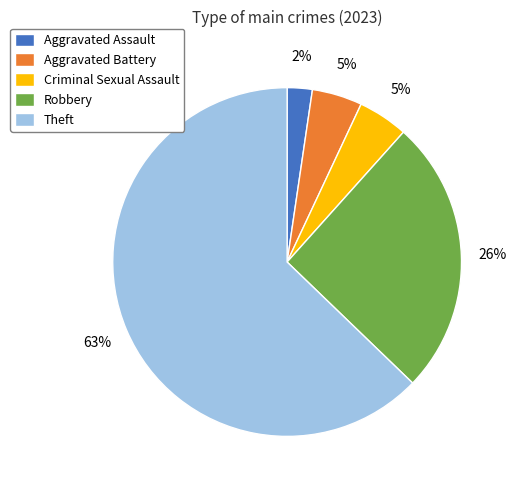

To the nearest percent, what is the difference between the largest and smallest slice percentages?

60%